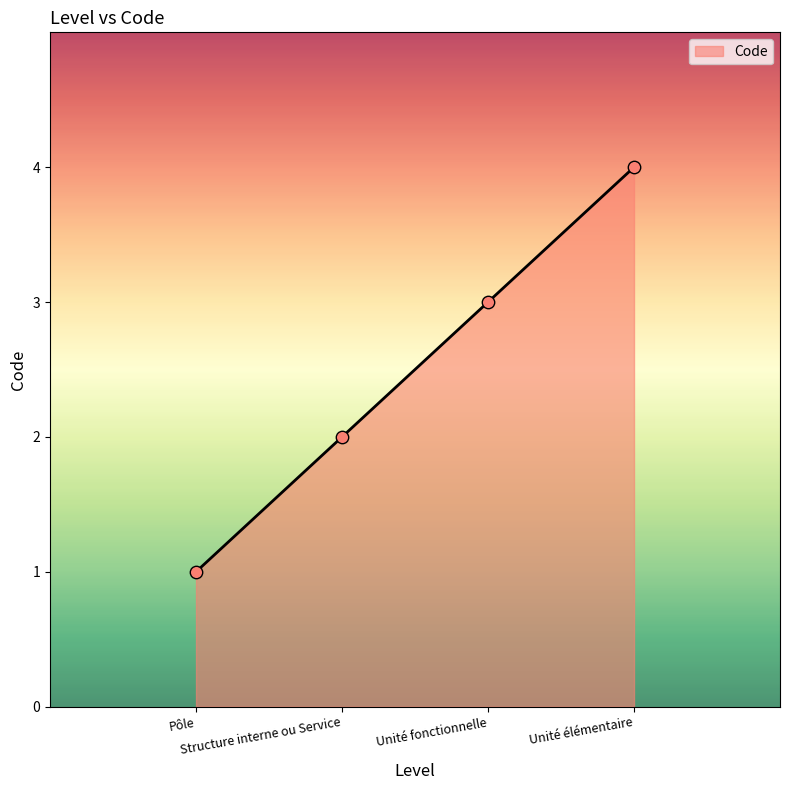

Approximately how many times larger is the value at Structure interne ou Service compared to Pôle?

2.0